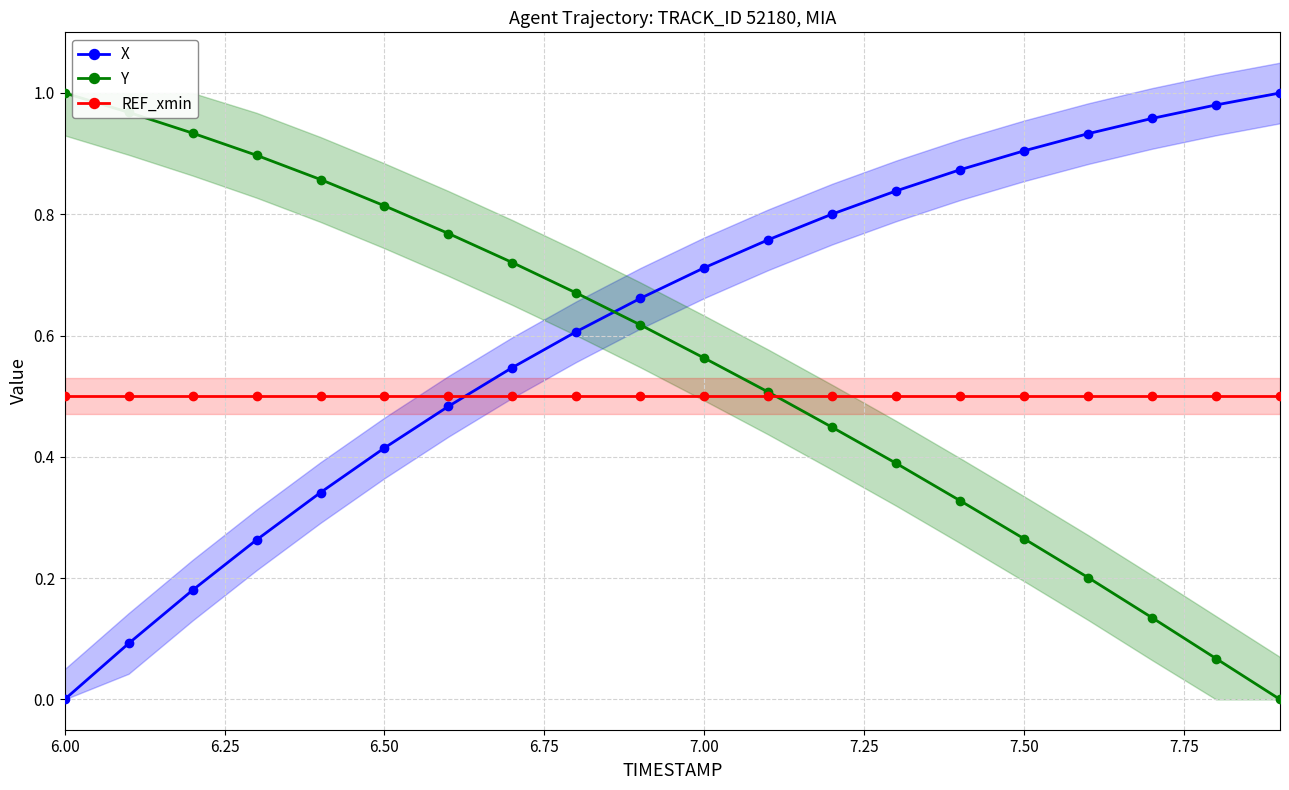

The value of Y at 6.50 is 0.3. True or false?

False